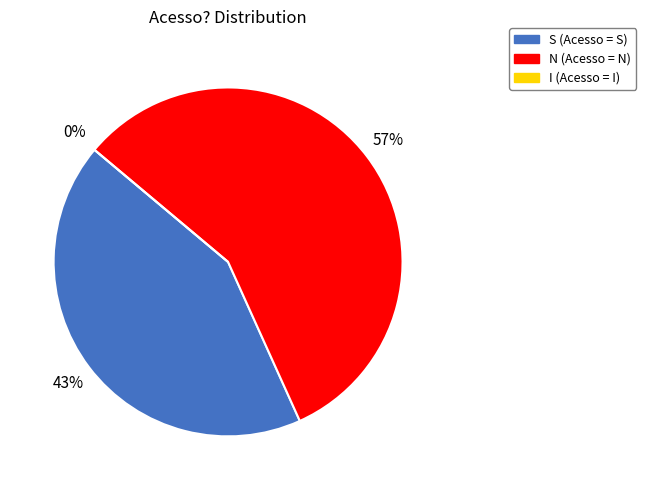

To the nearest percent, what percentage of the pie is N?

57%